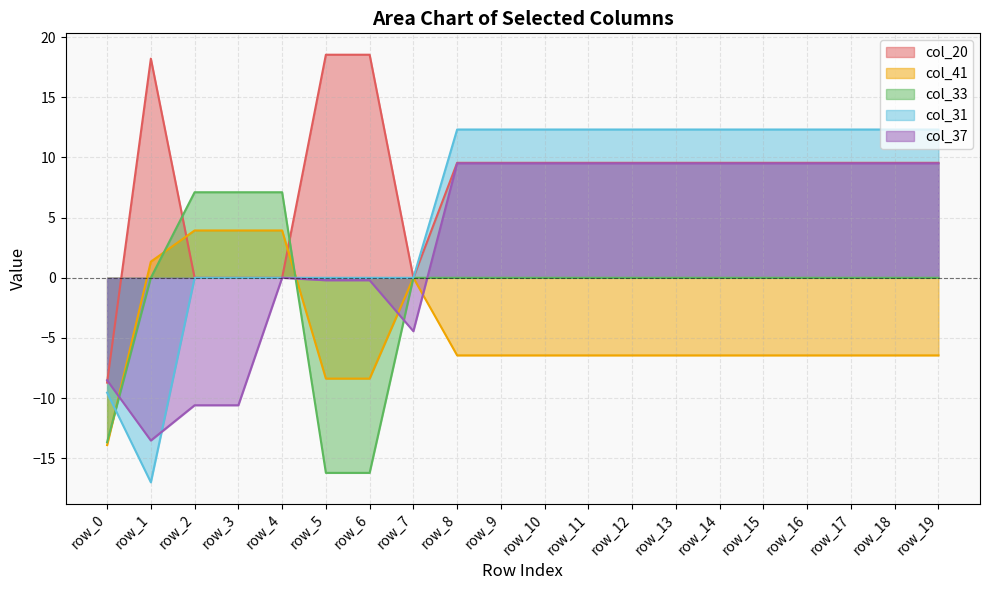

At which label does col_33 reach its minimum?

row_5